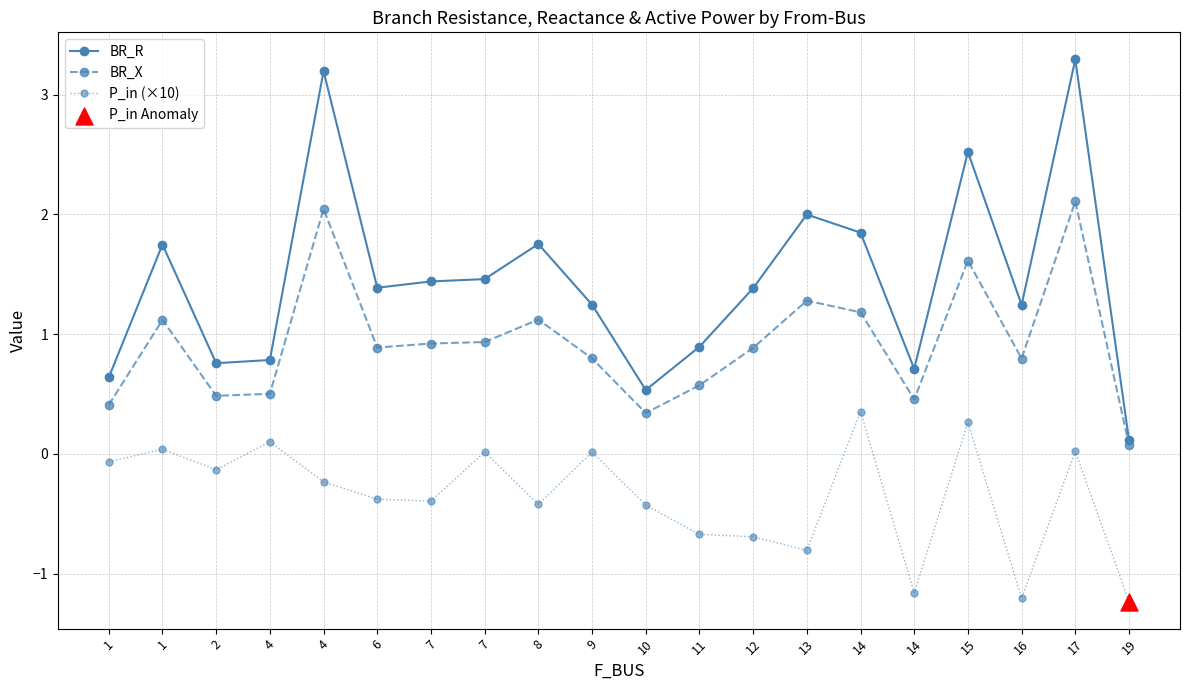

Is the value of BR_R at 10 greater than the value of P_in (×10) at 1?

Yes